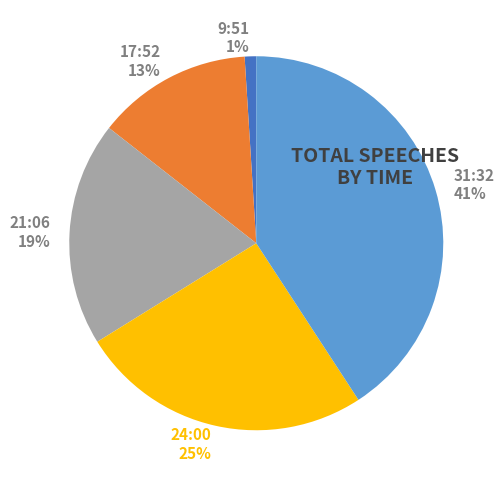

Rank the categories by value from highest to lowest.

31:32, 24:00, 21:06, 17:52, 9:51